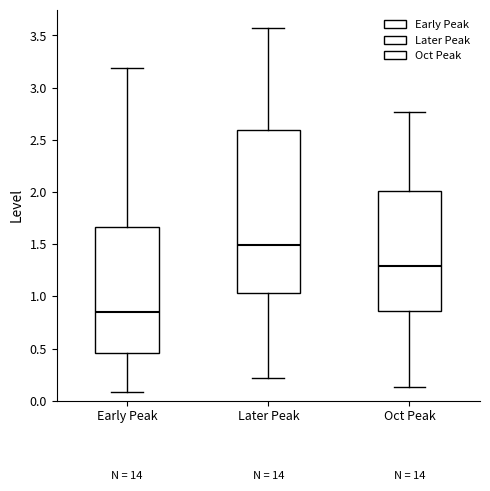

Reading left to right, read every box against the y-axis: the position of its median line, the range the box covers, and the ends of its whiskers. The values are not printed on the chart, so give them approximately, as read against the axis.

Early Peak: median 0.85, box 0.45 to 1.65, whiskers 0.10 to 3.20
Later Peak: median 1.50, box 1.05 to 2.60, whiskers 0.20 to 3.55
Oct Peak: median 1.30, box 0.85 to 2.00, whiskers 0.15 to 2.75